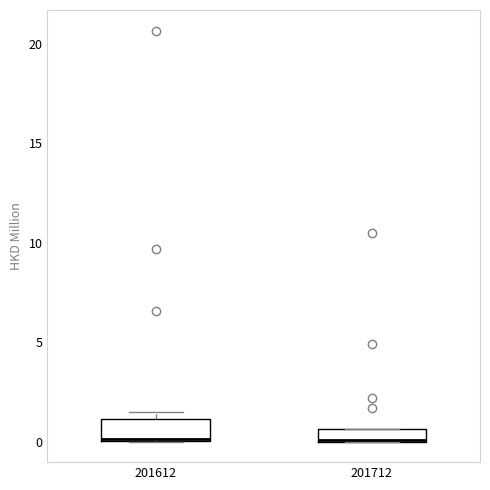

Where is the lower edge of the box at x = 201612 on the y-axis? The values are not printed on the chart, so give them approximately, as read against the axis.

0.0